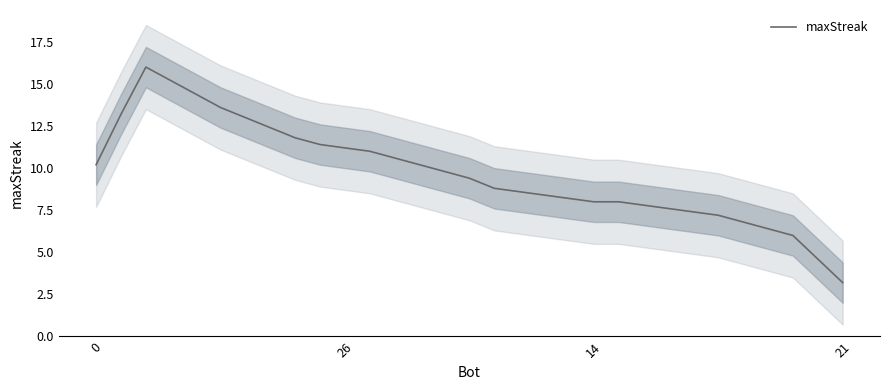

True or false: there are more than 0 points higher than both neighbors.

True